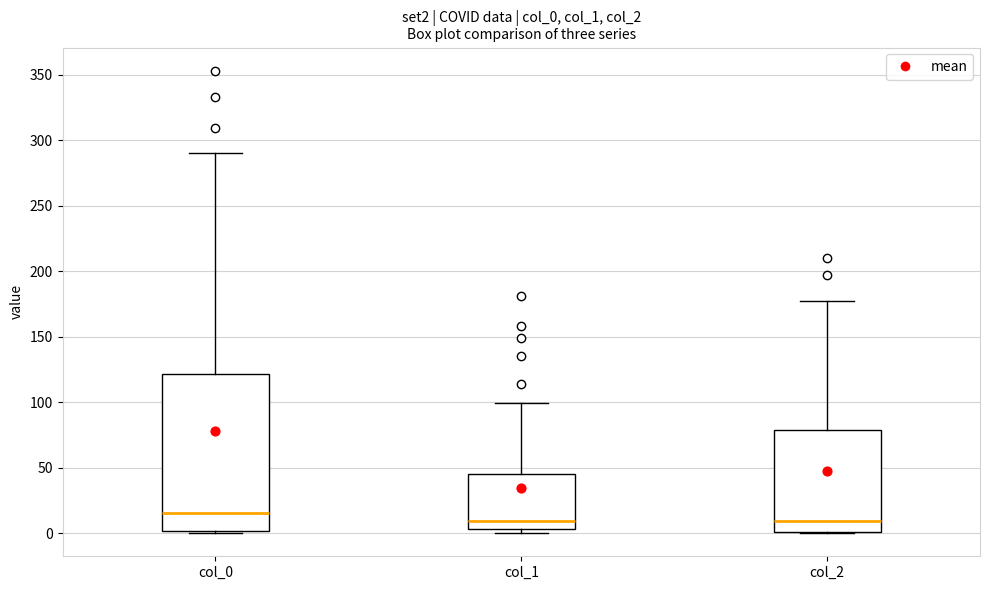

Comparing the boxes themselves (not the whiskers), which one is the tallest?

col_0